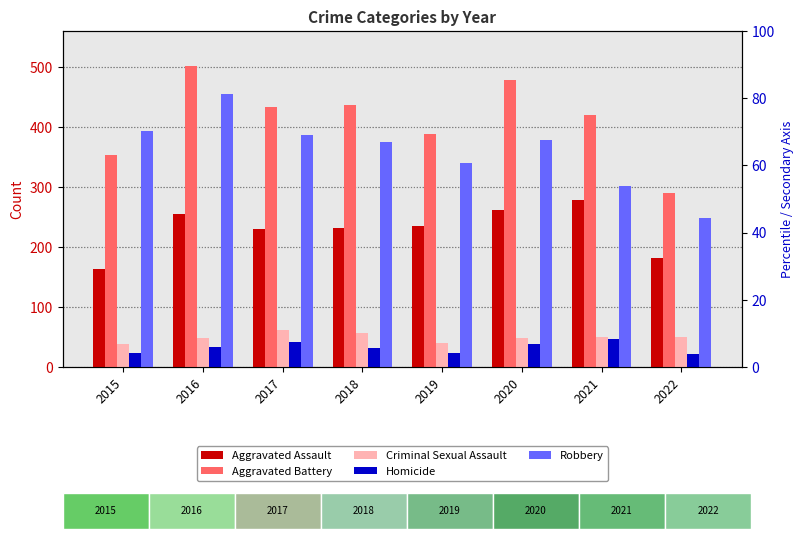

List the series in order of their peak value, lowest first.

Homicide, Criminal Sexual Assault, Aggravated Assault, Robbery, Aggravated Battery